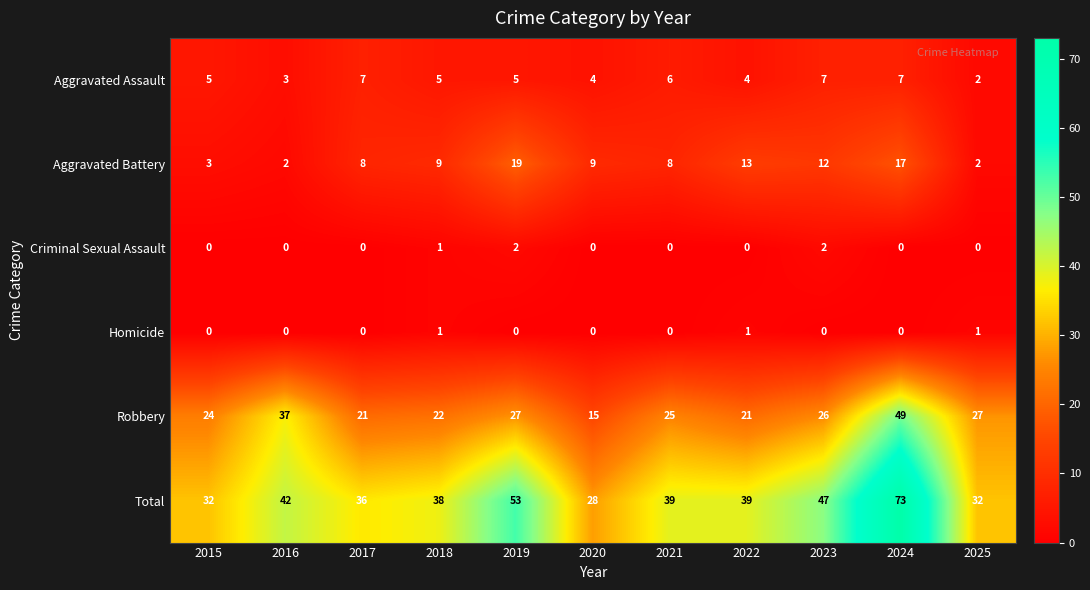

Rank the series by their maximum value, from highest to lowest.

Total, Robbery, Aggravated Battery, Aggravated Assault, Criminal Sexual Assault, Homicide